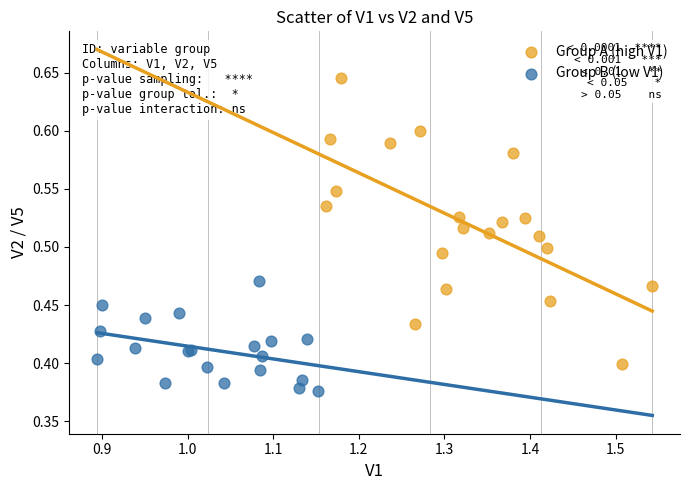

Which series has the widest spread of Y values?

Group A (high V1)